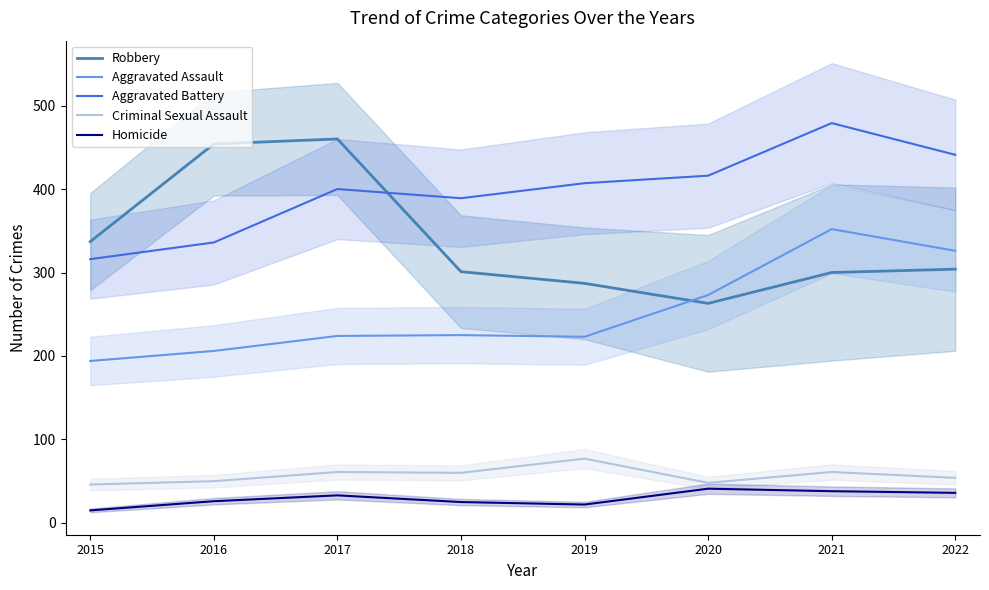

Where does the Aggravated Assault series first go above 225?

2020